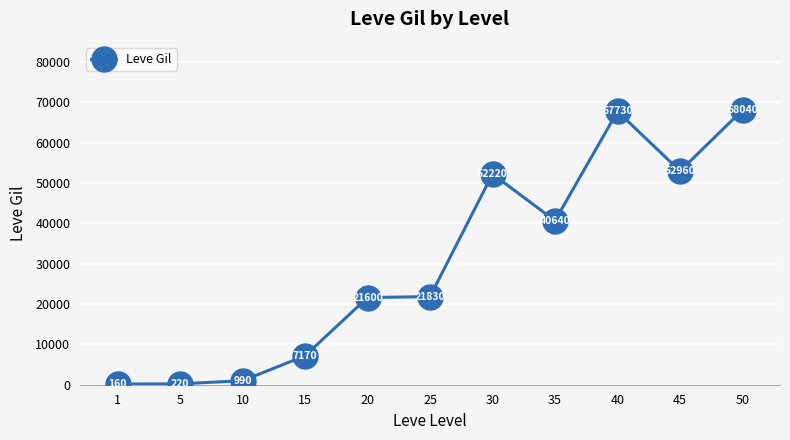

How many lines are shown in the chart?

1